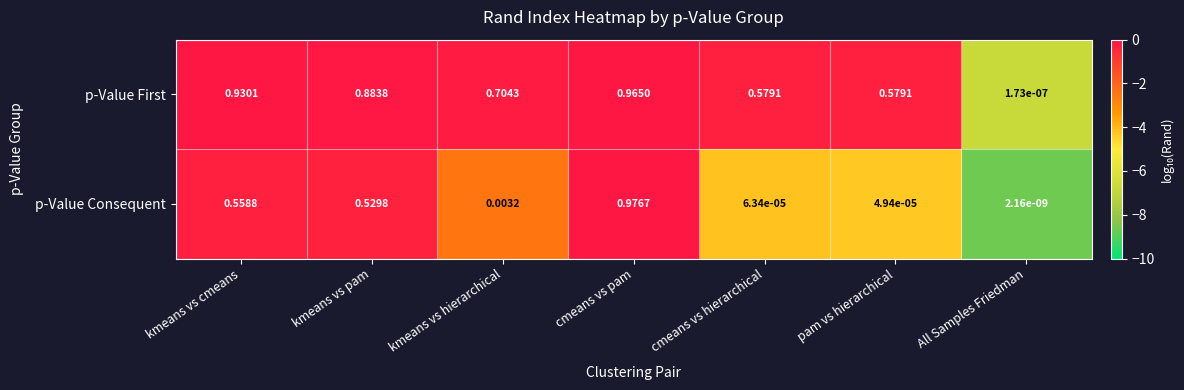

Is the value of p-Value Consequent at kmeans vs hierarchical greater than the value of p-Value First at cmeans vs pam?

No